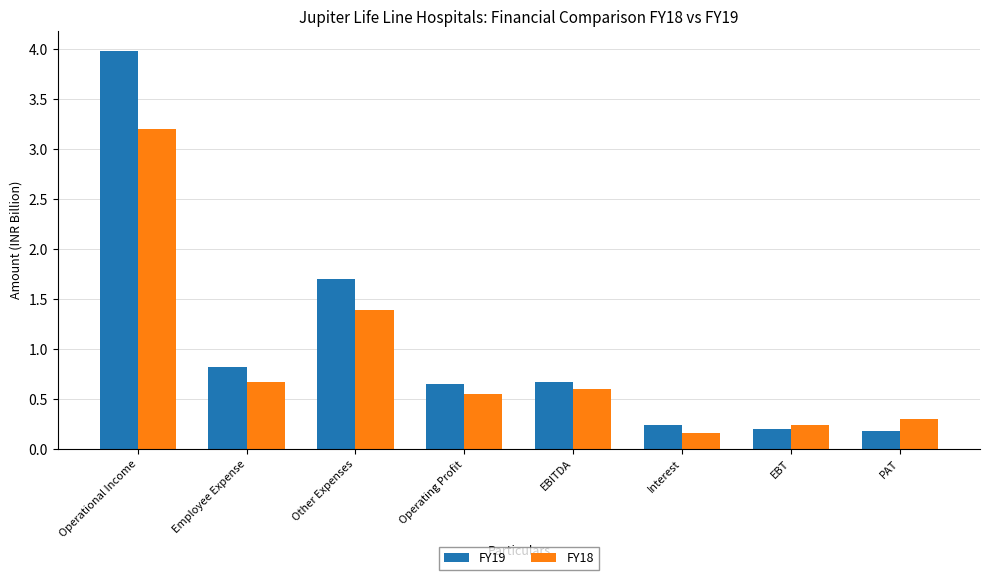

Rank the series by their maximum value, from lowest to highest.

FY18, FY19